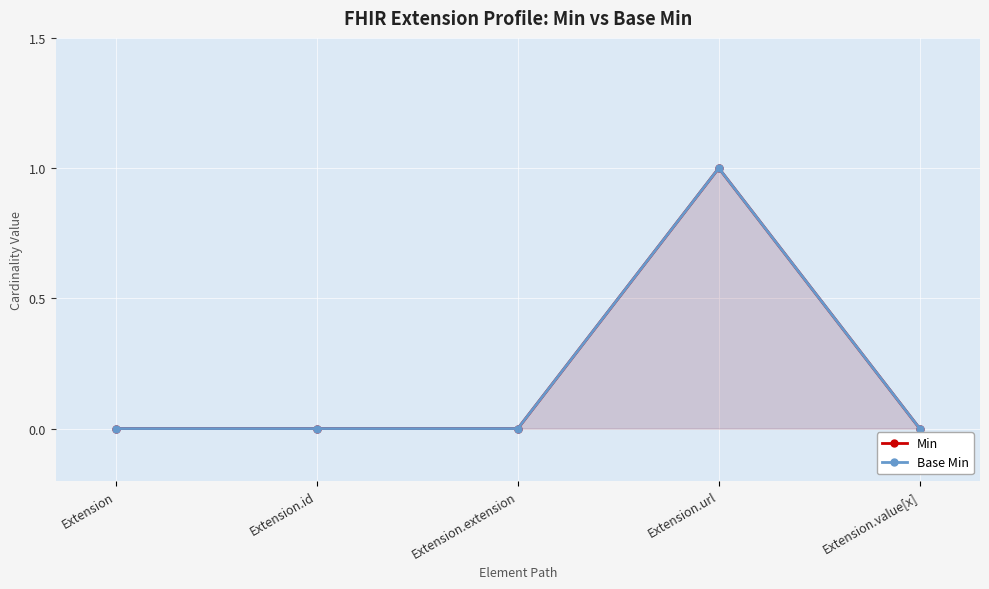

At which category does Min reach its first local peak?

Extension.url